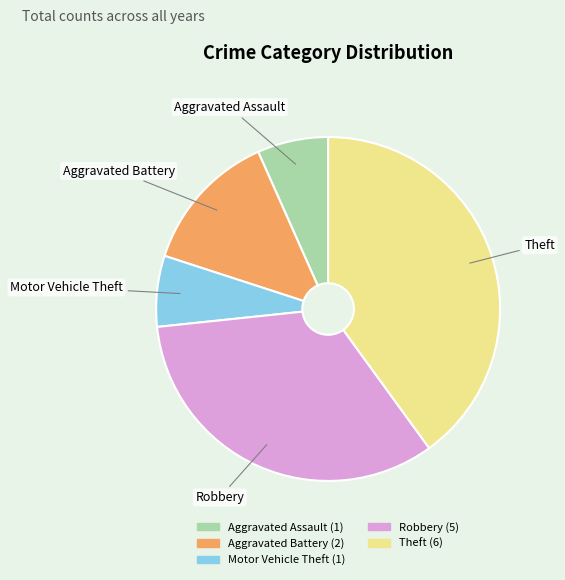

Combined, do Aggravated Assault and Aggravated Battery account for over 50%?

No